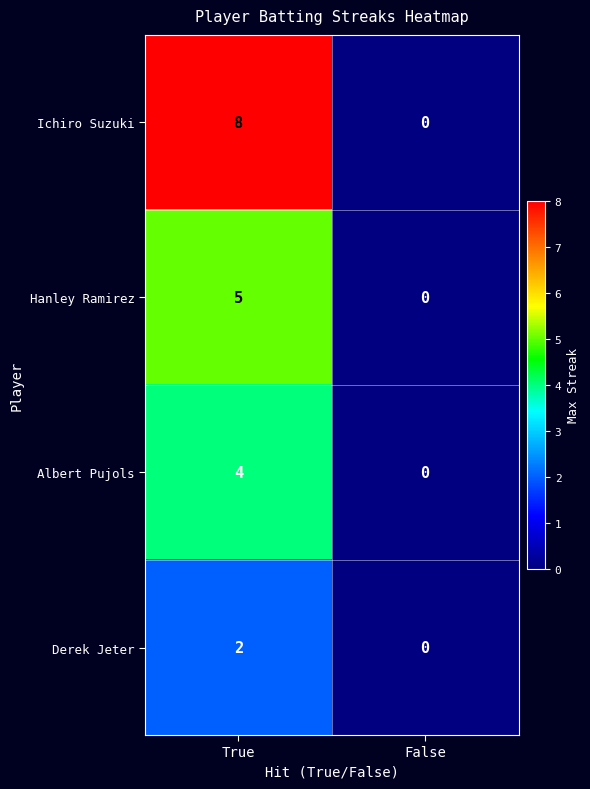

Rank the series at True from lowest to highest value.

Derek Jeter, Albert Pujols, Hanley Ramirez, Ichiro Suzuki